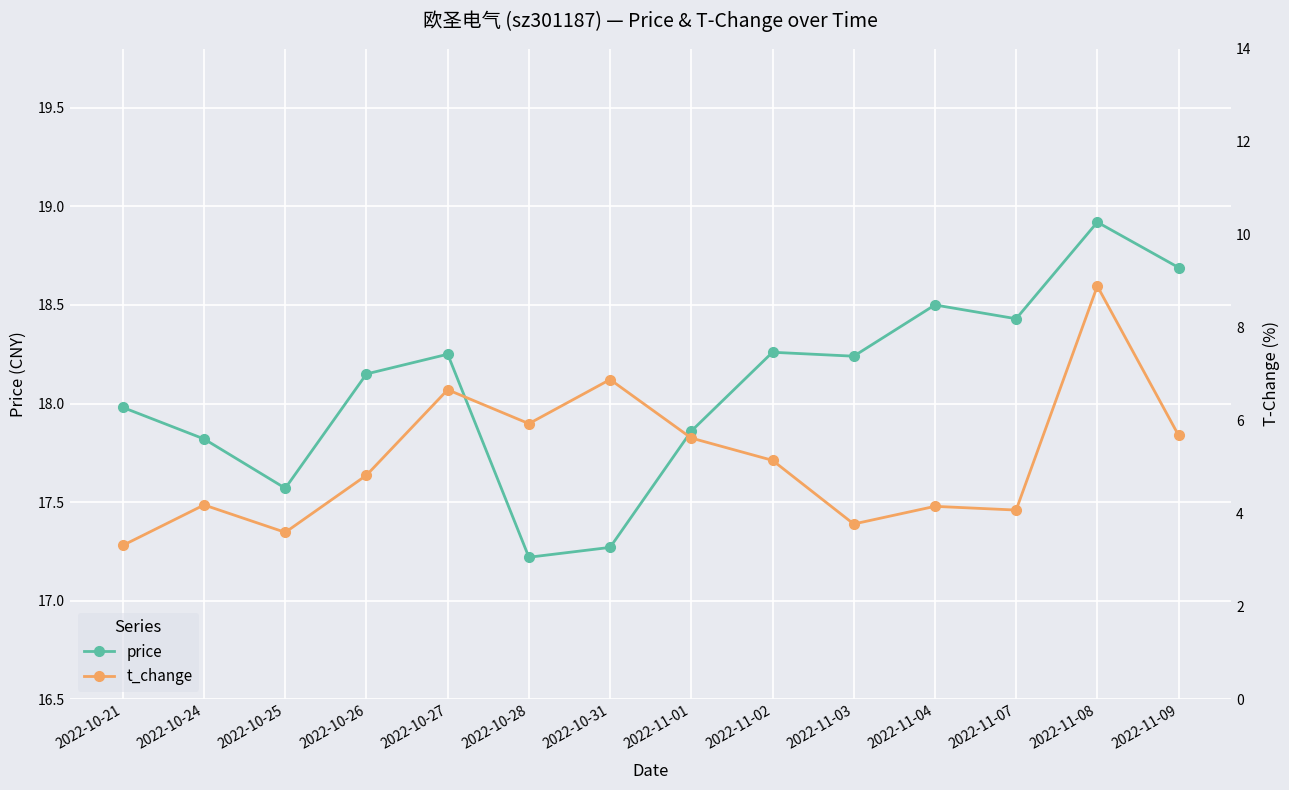

What is the label of the 7th point from the left?

2022-10-31